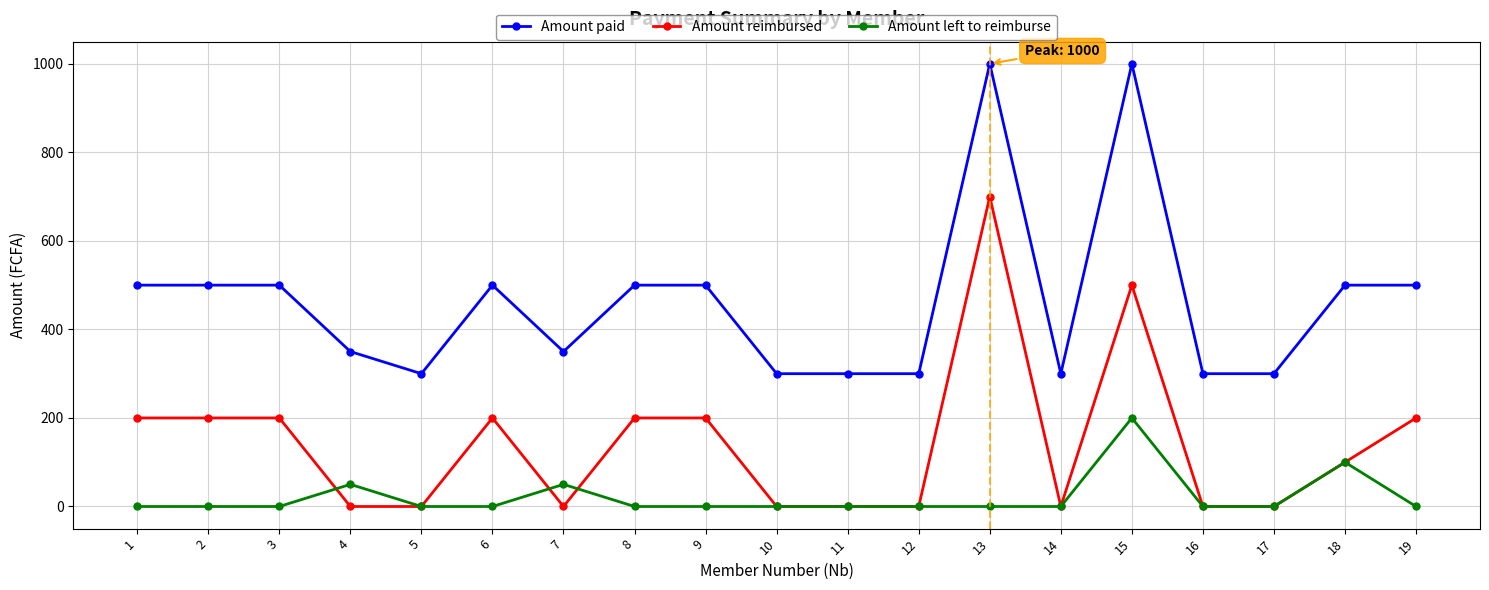

How many lines are shown in the chart?

3